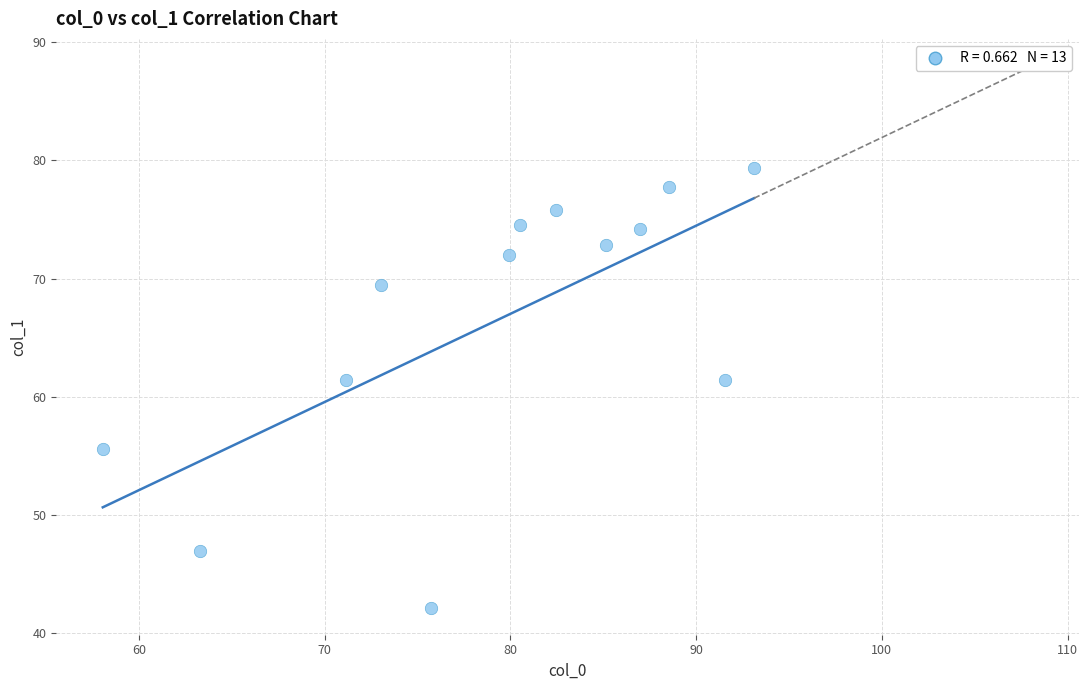

What is the range of Y values (max minus min)?

37.1